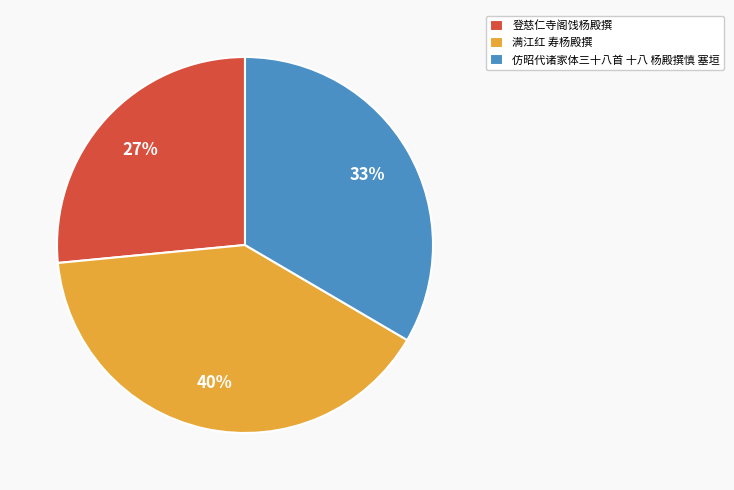

True or false: 满江红 寿杨殿撰 accounts for 40% of the total.

True